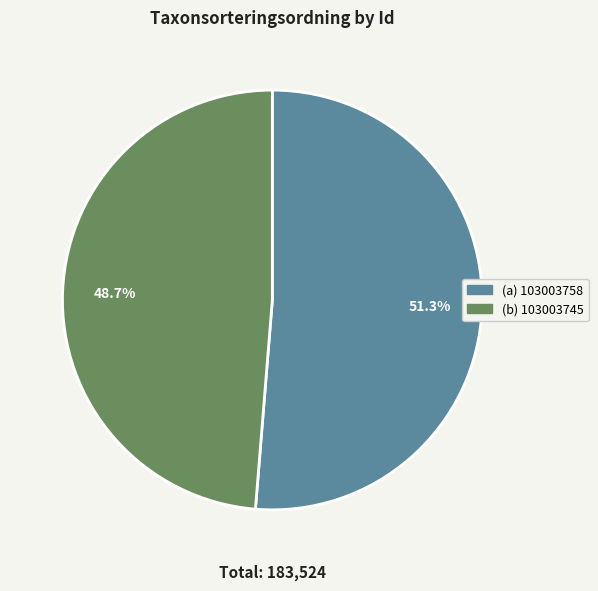

Is there any slice that represents more than half of the pie?

Yes